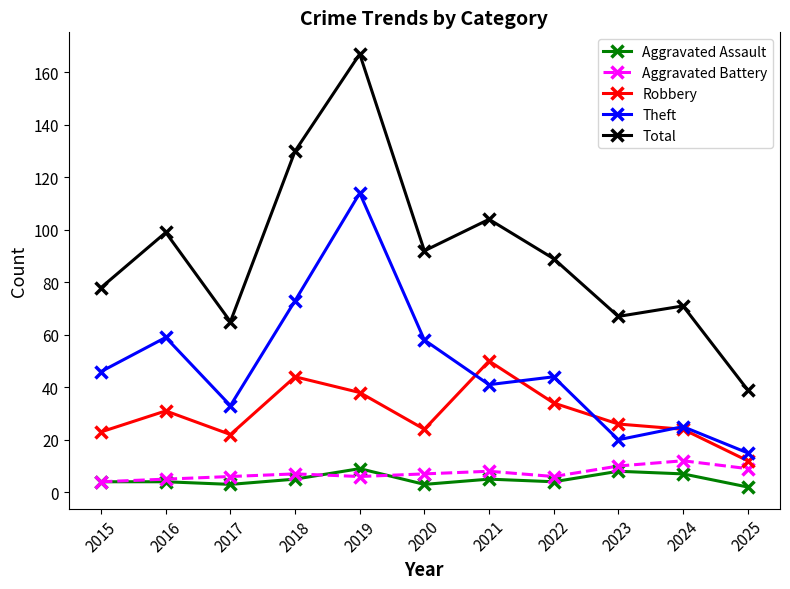

Which series ends up on top after the final intersection of Aggravated Assault and Aggravated Battery?

Aggravated Battery